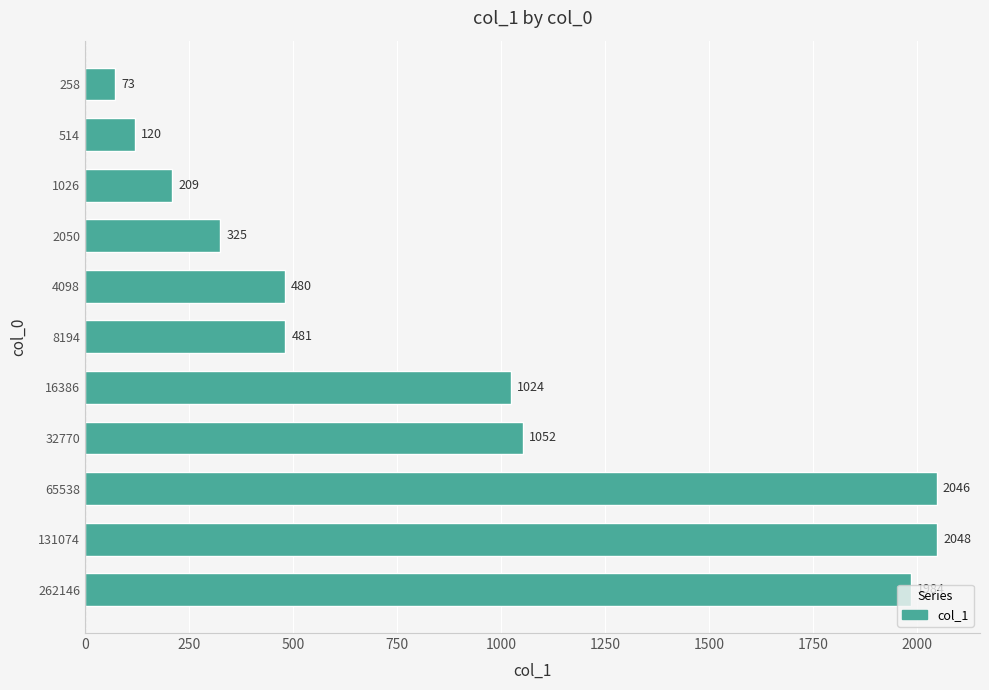

List the labels in order of value, smallest first.

258, 514, 1026, 2050, 4098, 8194, 16386, 32770, 262146, 65538, 131074